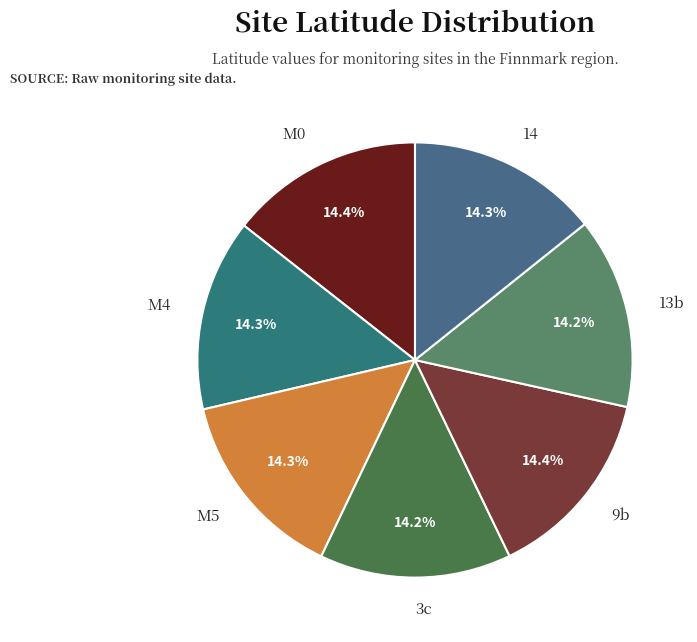

What is the ratio of the value at 14 to the value at 13b?

1.0